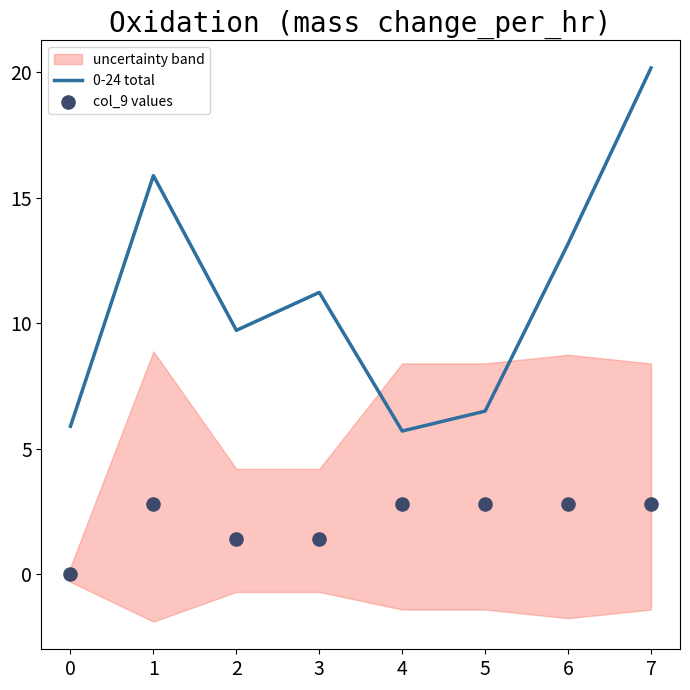

What are all the series names shown in the legend?

0-24 total, col_9 values